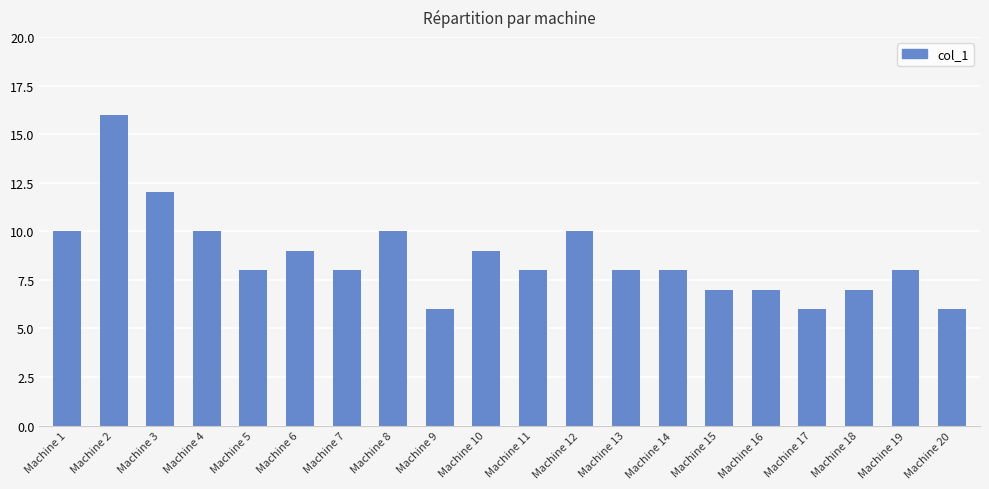

How many data points does each series have?

20